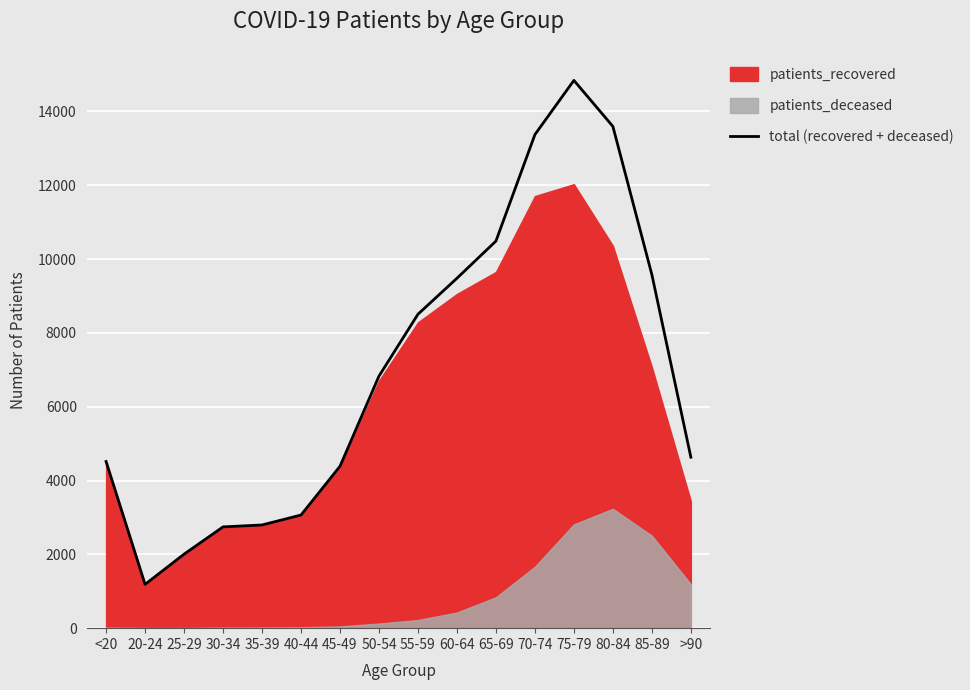

What is the difference between the maximum and minimum values?

13654